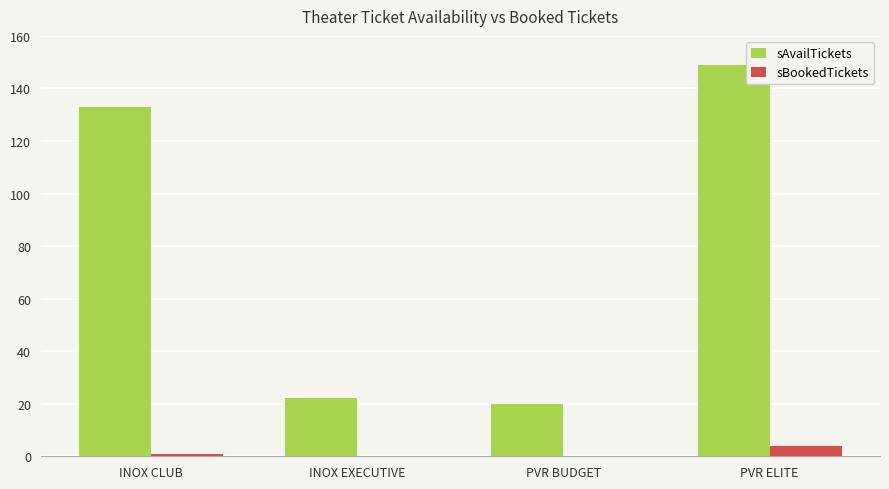

What is the approximate value of sBookedTickets at PVR ELITE?

4